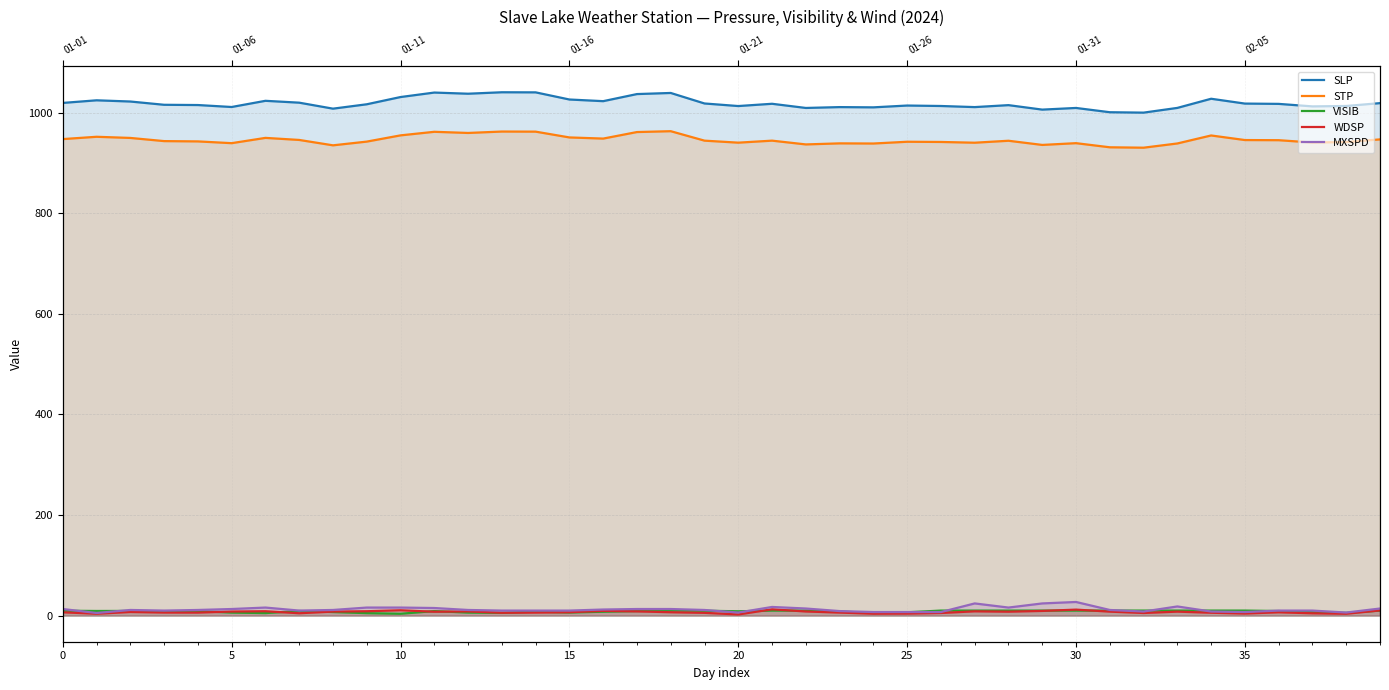

Between 30 and 15, which is larger?

15